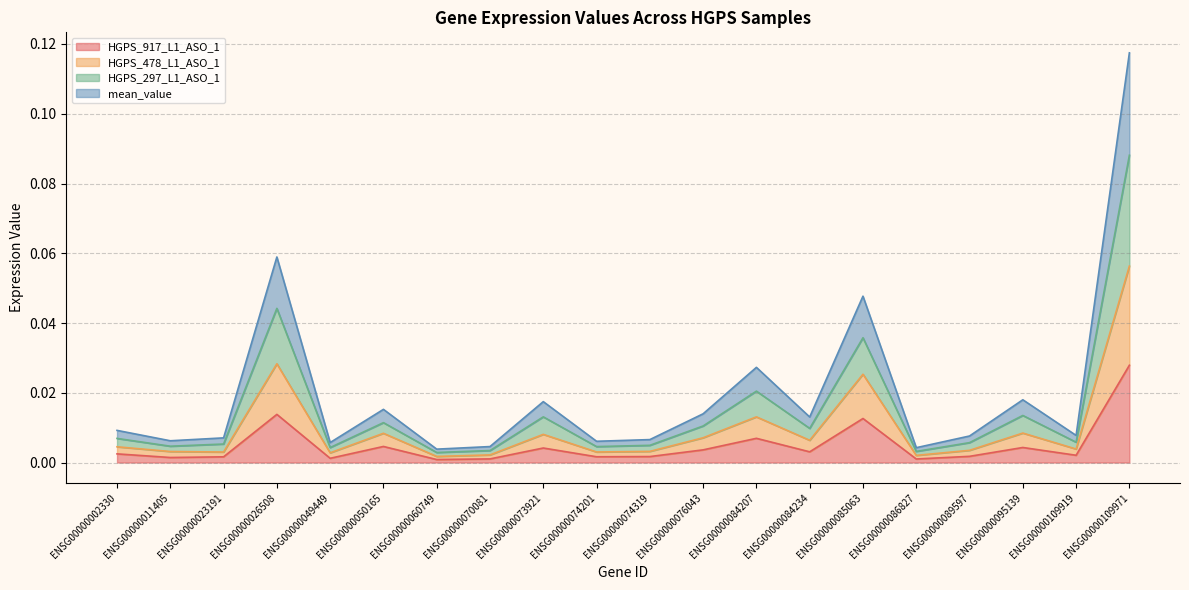

Which label corresponds to the smallest value in the chart?

ENSG00000060749